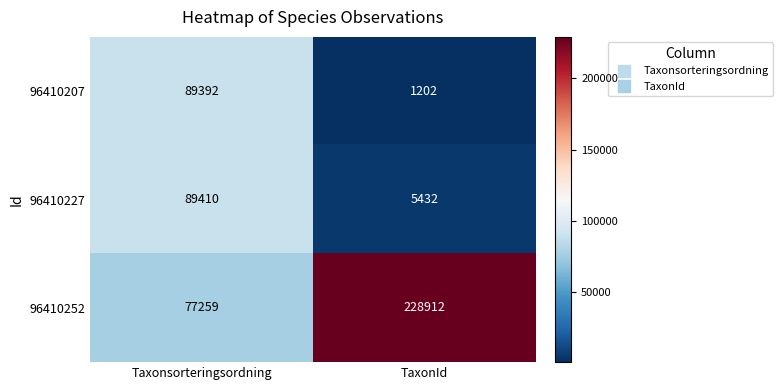

Where is 96410252 nearest to the value 153085?

Taxonsorteringsordning